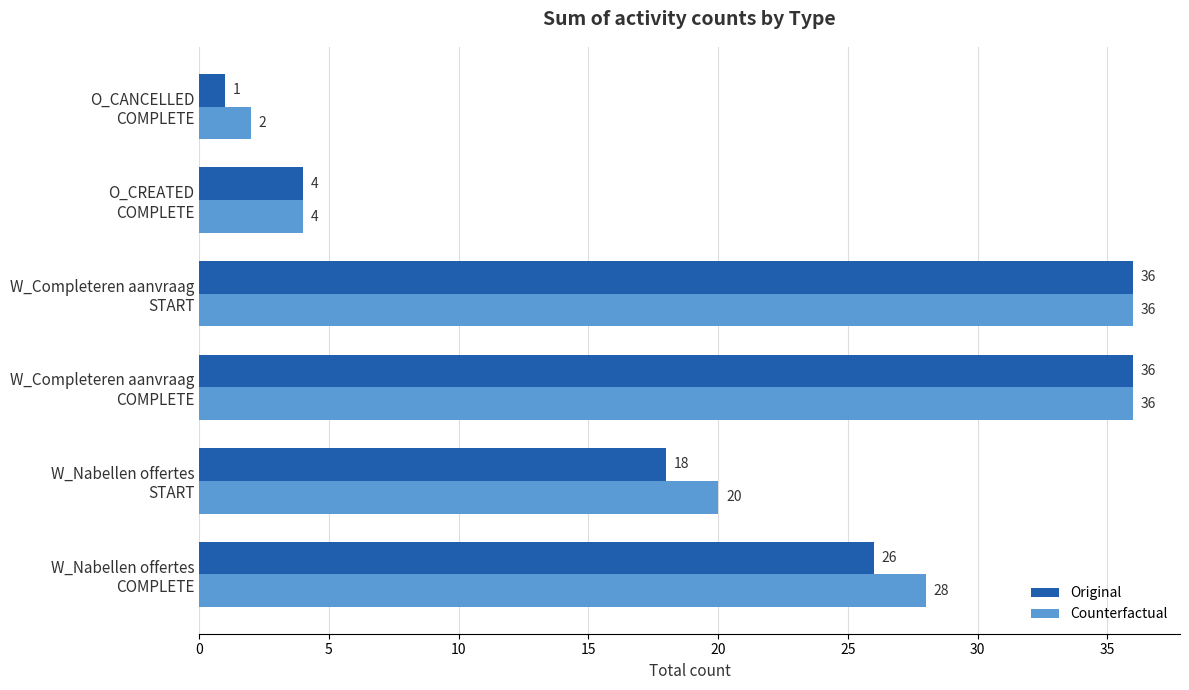

What are all the series names shown in the legend?

Original, Counterfactual